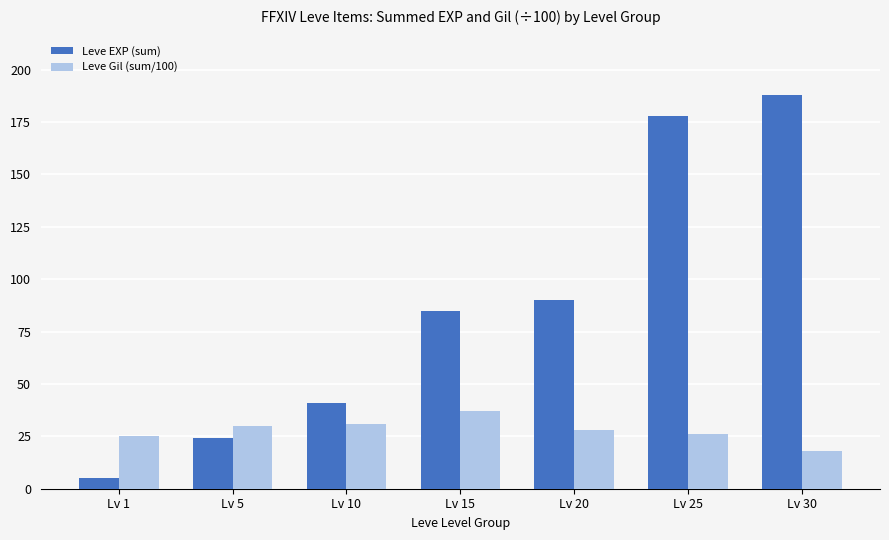

What is the lowest value of the Leve EXP (sum) series?

5